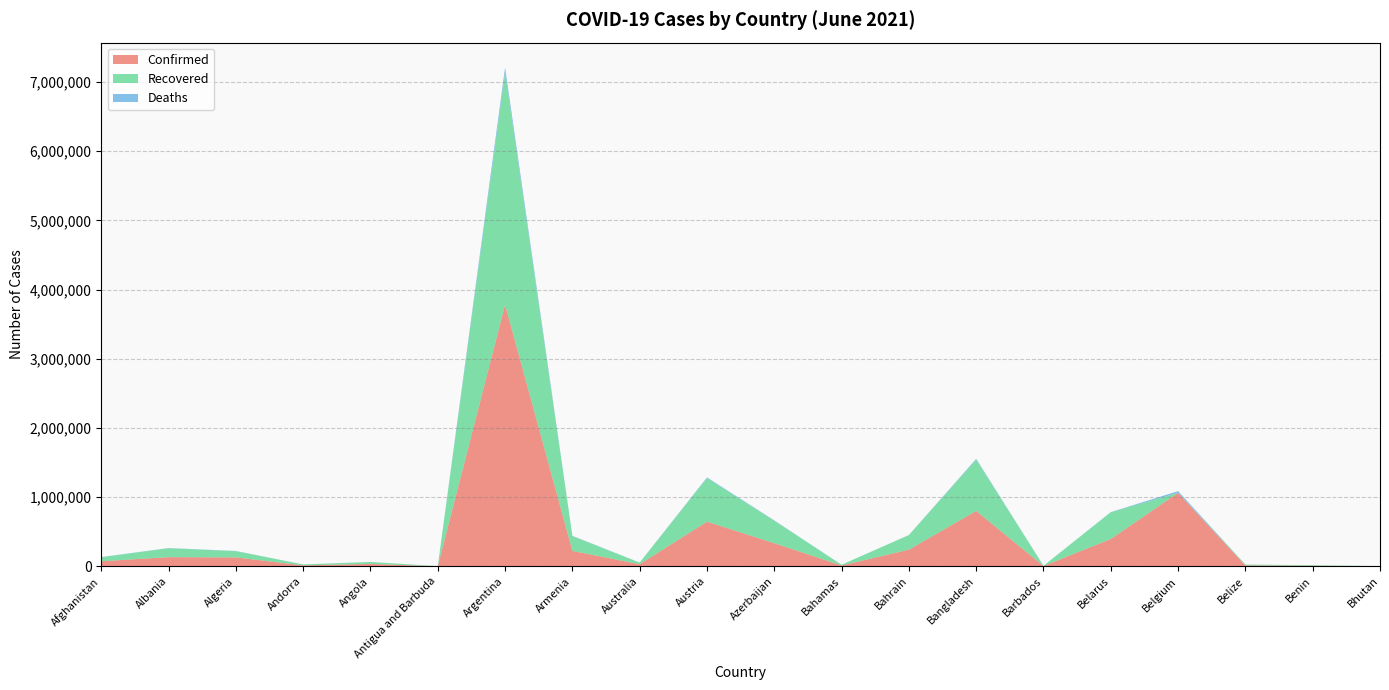

Reading left to right, extract all data points from this chart.

Confirmed: Afghanistan=72977	Albania=132315	Algeria=128913	Andorra=13727	Angola=34551	Antigua and Barbuda=1260	Argentina=3781784	Armenia=222778	Australia=30118	Austria=645152	Azerbaijan=334132	Bahamas=11796	Bahrain=240531	Bangladesh=800540	Barbados=4017	Belarus=395075	Belgium=1062001	Belize=12809	Benin=8058	Bhutan=1632
Recovered: Afghanistan=57741	Albania=129431	Algeria=89839	Andorra=13458	Angola=28079	Antigua and Barbuda=1213	Argentina=3350602	Armenia=213429	Australia=23583	Austria=629713	Azerbaijan=325040	Bahamas=10730	Bahrain=211024	Bangladesh=740372	Barbados=3922	Belarus=386088	Belgium=0	Belize=12408	Benin=7893	Bhutan=1308
Deaths: Afghanistan=2973	Albania=2451	Algeria=3472	Andorra=127	Angola=766	Antigua and Barbuda=42	Argentina=78093	Armenia=4445	Australia=910	Austria=10615	Azerbaijan=4921	Bahamas=230	Bahrain=980	Bangladesh=12619	Barbados=47	Belarus=2861	Belgium=24955	Belize=324	Benin=101	Bhutan=1